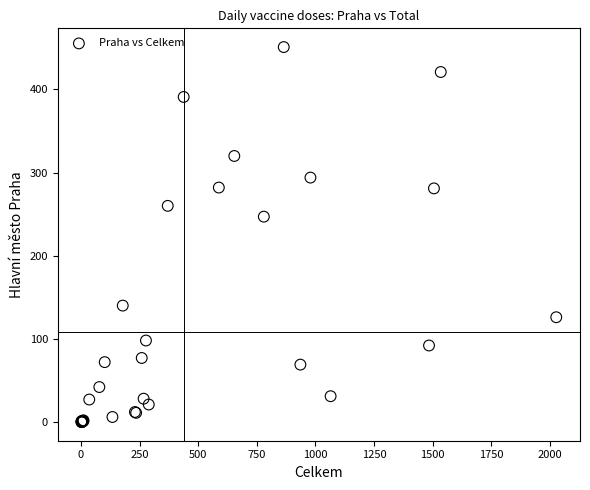

What Y value in the scatter plot is closest to 225?

247